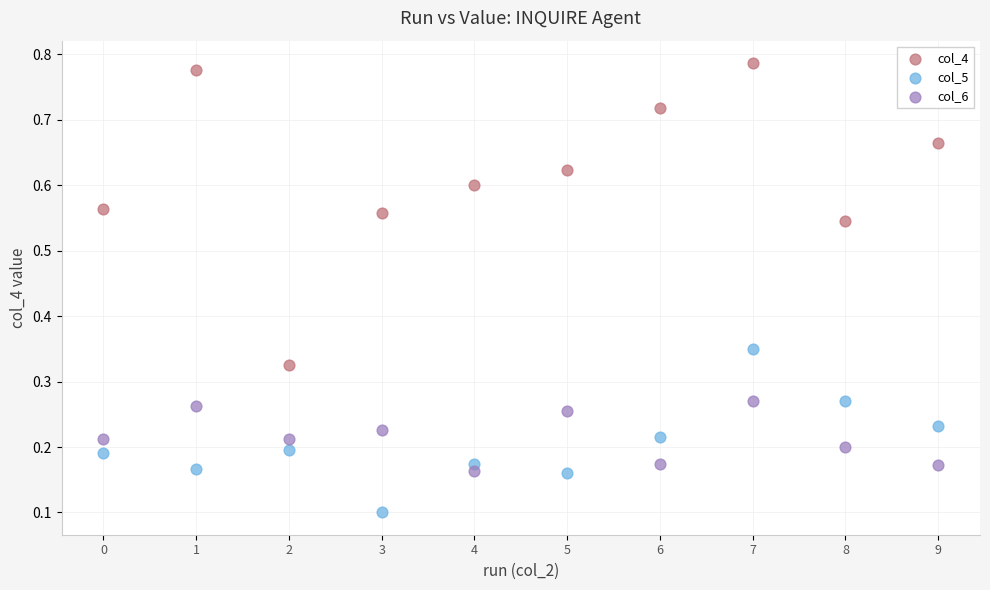

Which series has the widest spread of Y values?

col_4